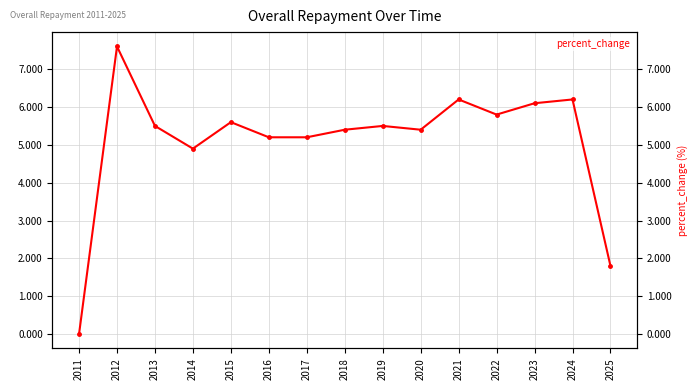

At which category does the chart reach its minimum across all series?

2011